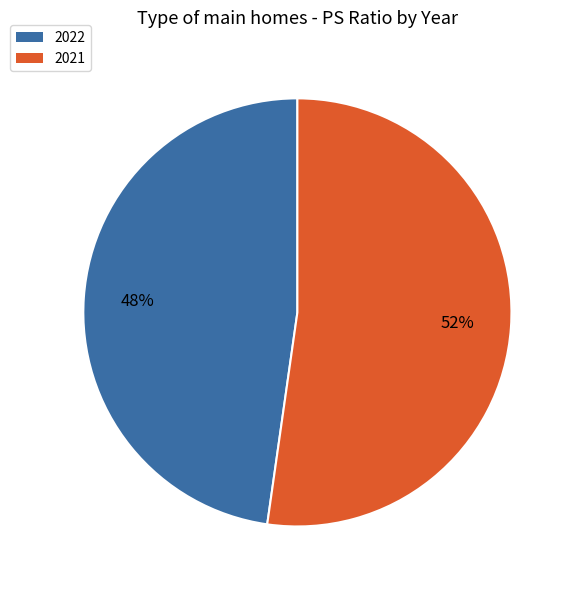

How many segments does this pie chart have?

2